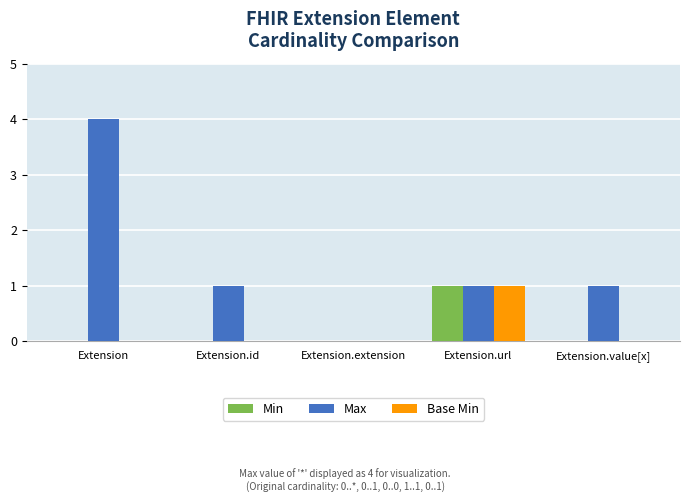

Reading left to right, extract all data points from this chart.

Min: 0	0	0	1	0
Max: 4	1	0	1	1
Base Min: 0	0	0	1	0